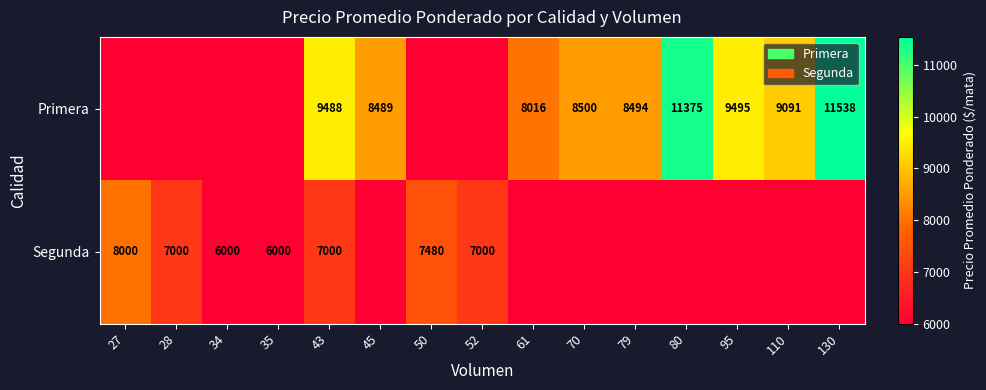

What is the total value across all series at 43?

16488